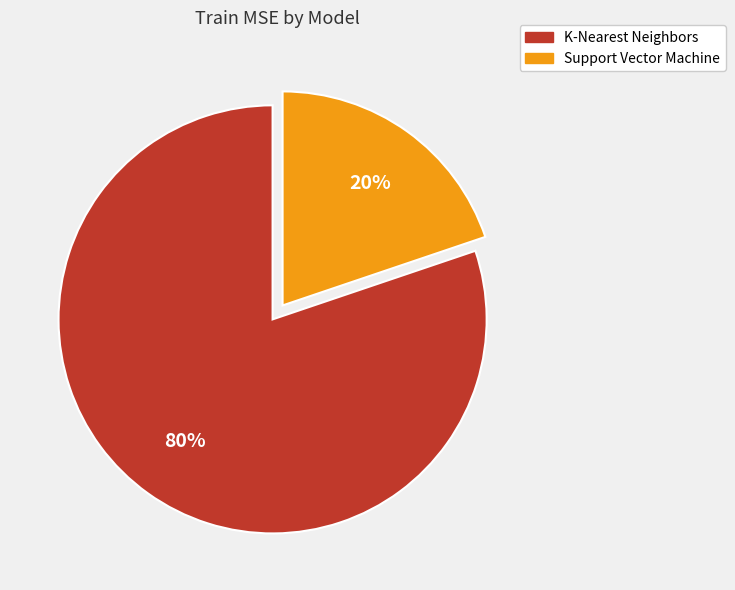

To the nearest percent, what is the average slice percentage?

50%